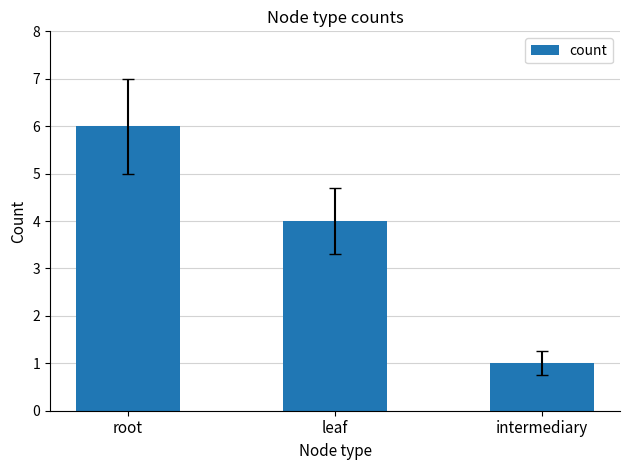

Rank the categories by value from lowest to highest.

intermediary, leaf, root